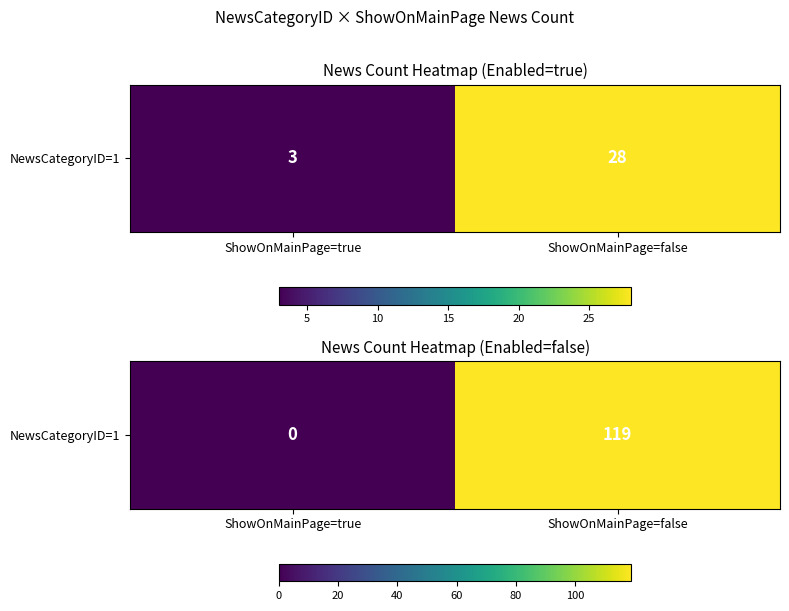

What is the maximum value shown in the chart?

119